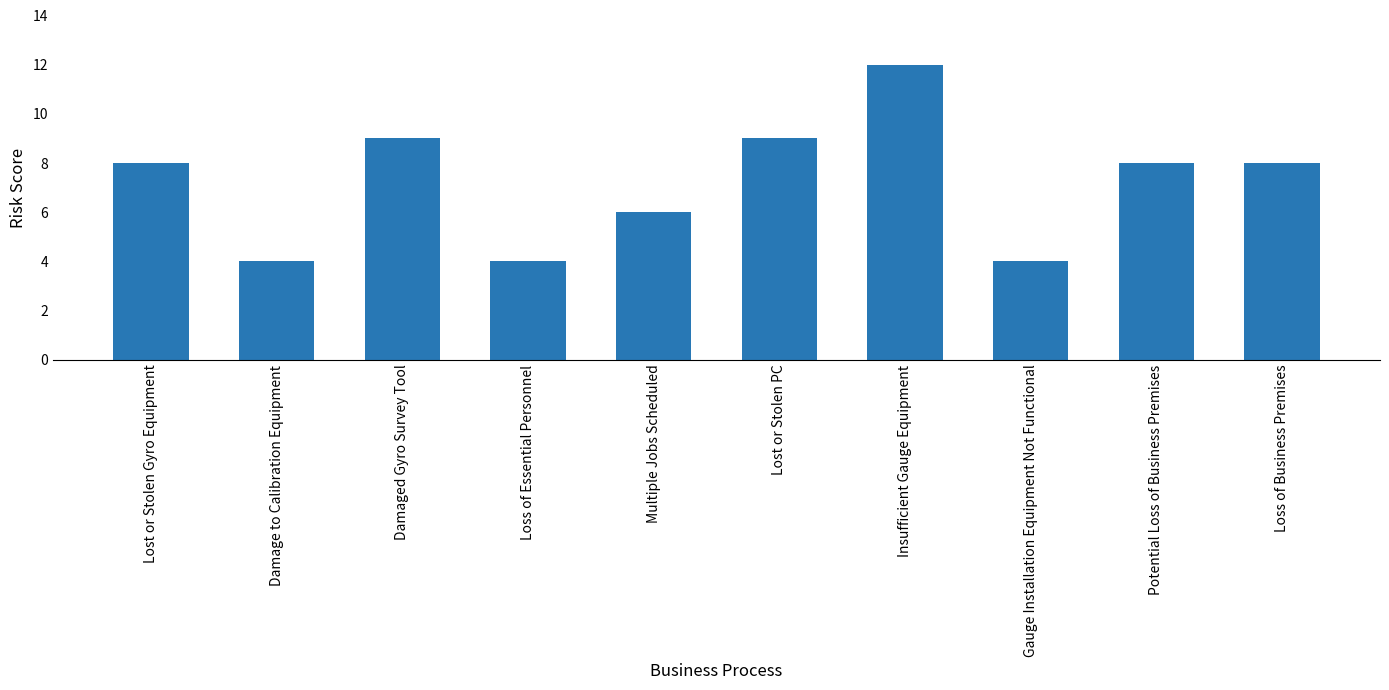

Count the values in the range 4 to 9.

9